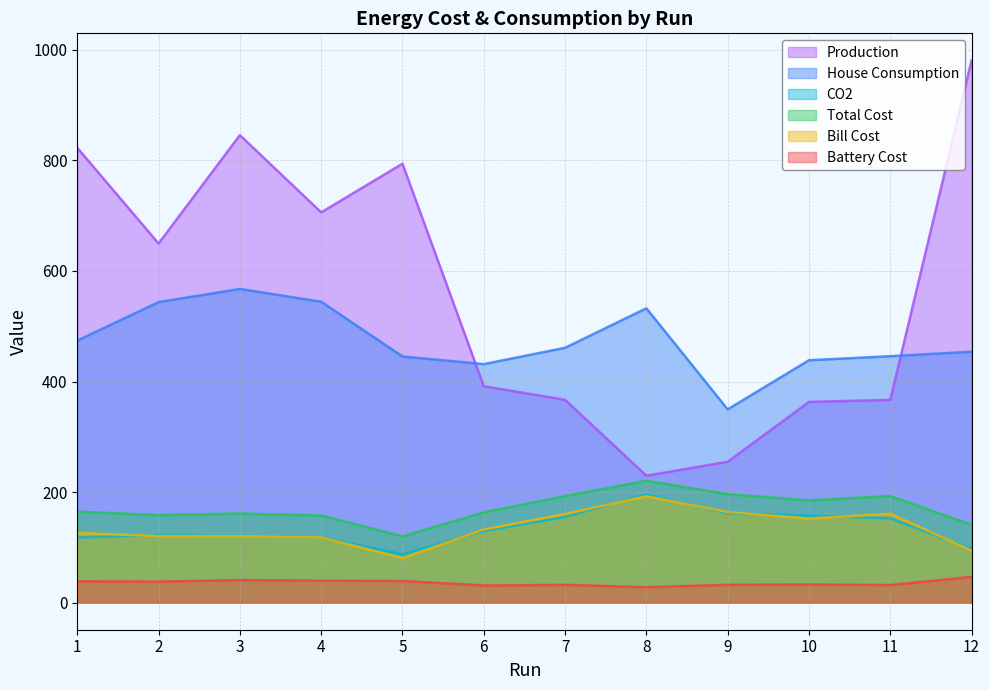

True or false: Bill Cost and House Consumption cross at least once.

False